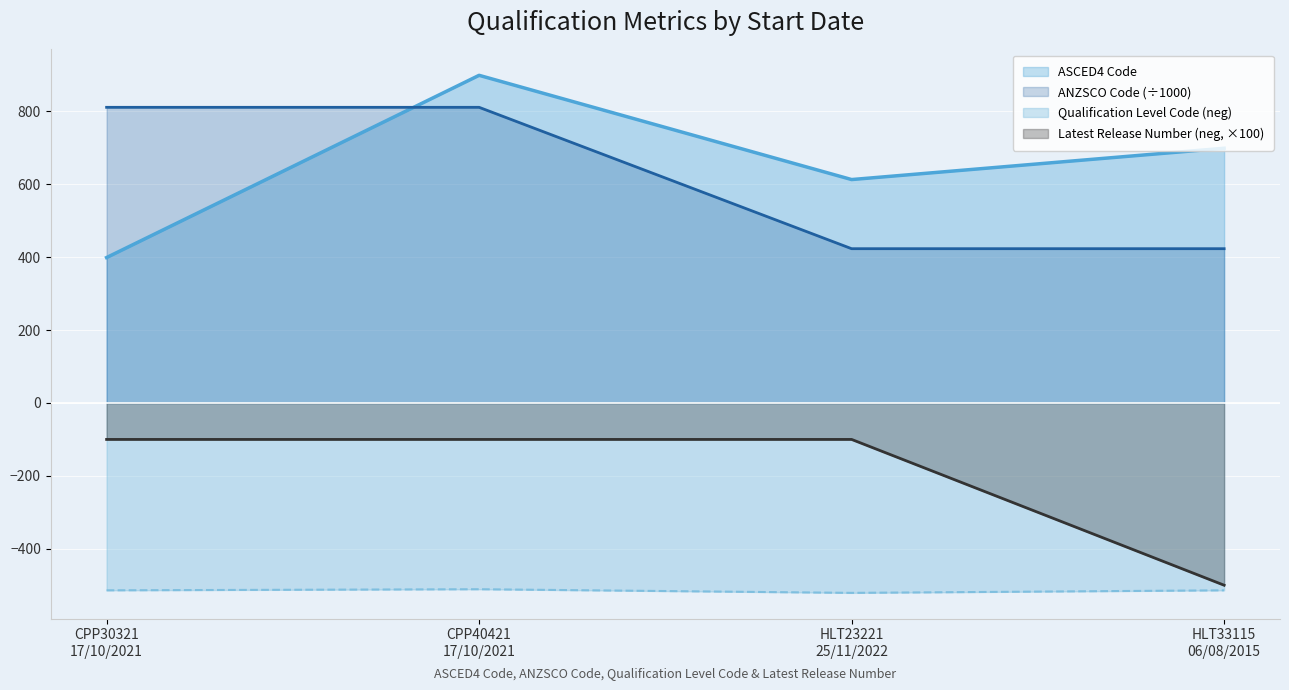

What is the difference between the second highest and minimum values in the Latest Release Number series?

400.0